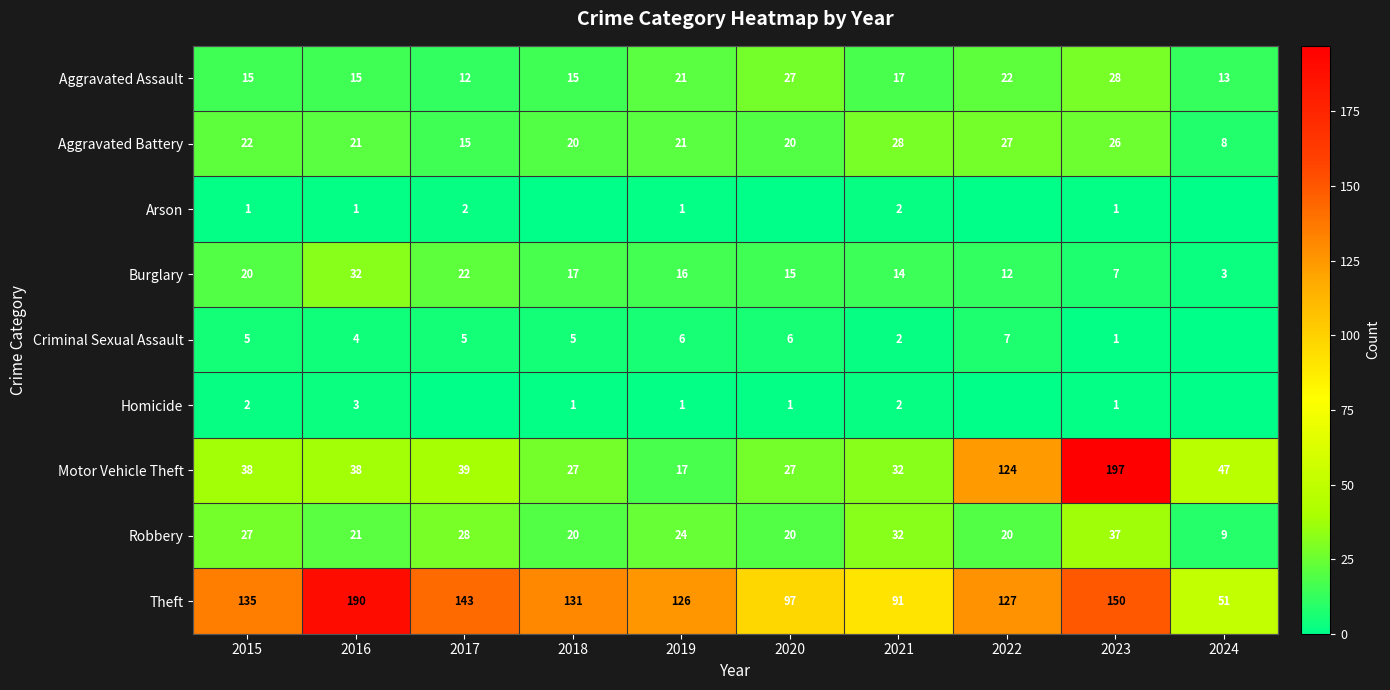

List the labels in order of Burglary value, largest first.

2016, 2017, 2015, 2018, 2019, 2020, 2021, 2022, 2023, 2024